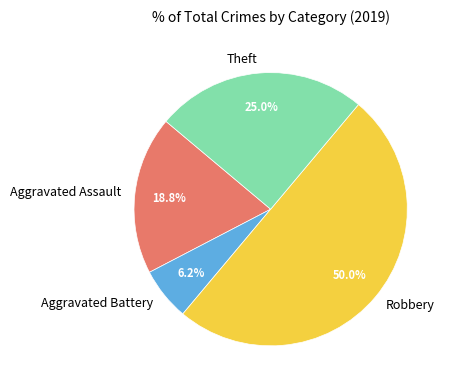

Is it true that Aggravated Battery is 15% of the pie?

False